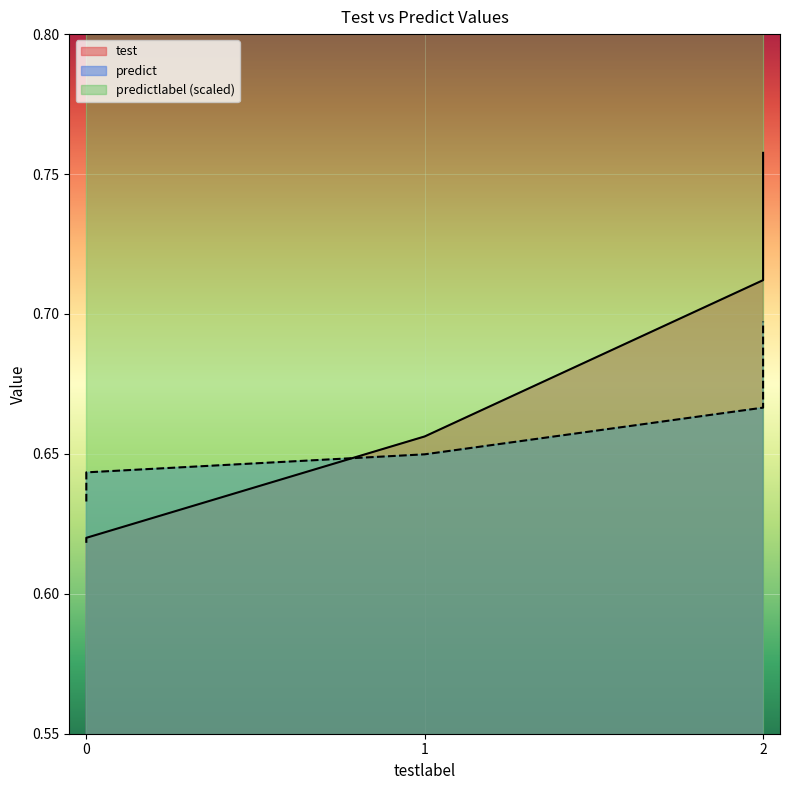

True or false: predict and test intersect in this chart.

True